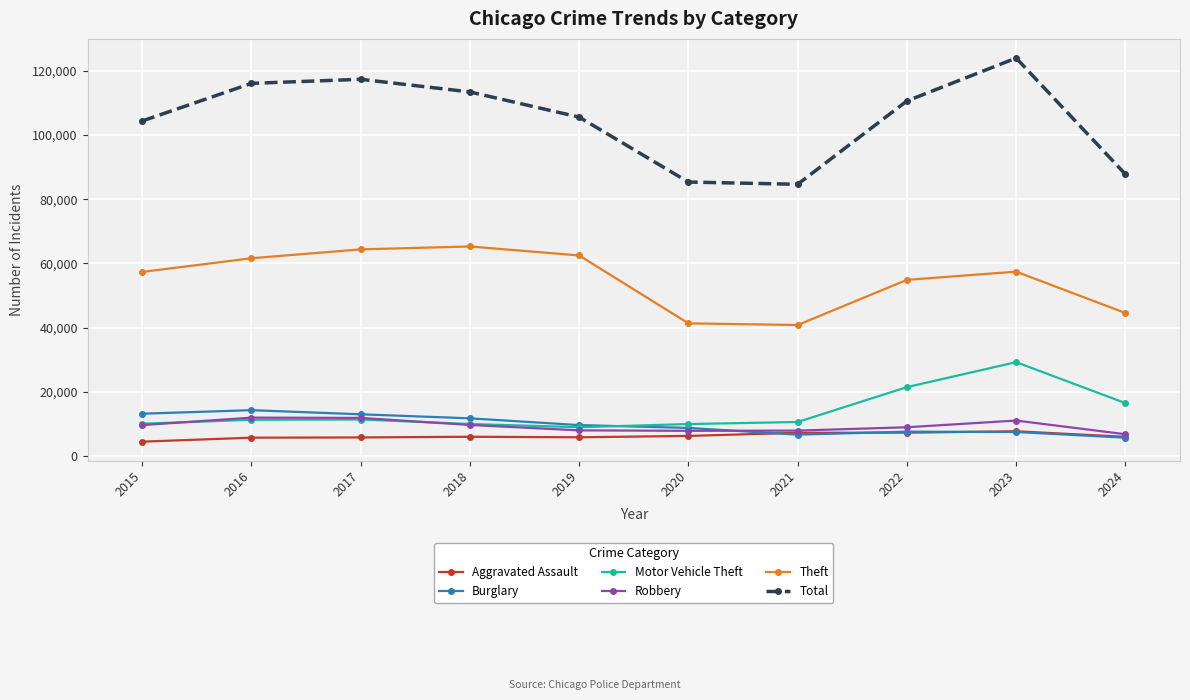

The Theft series shows 87615 at 2022. True or false?

False